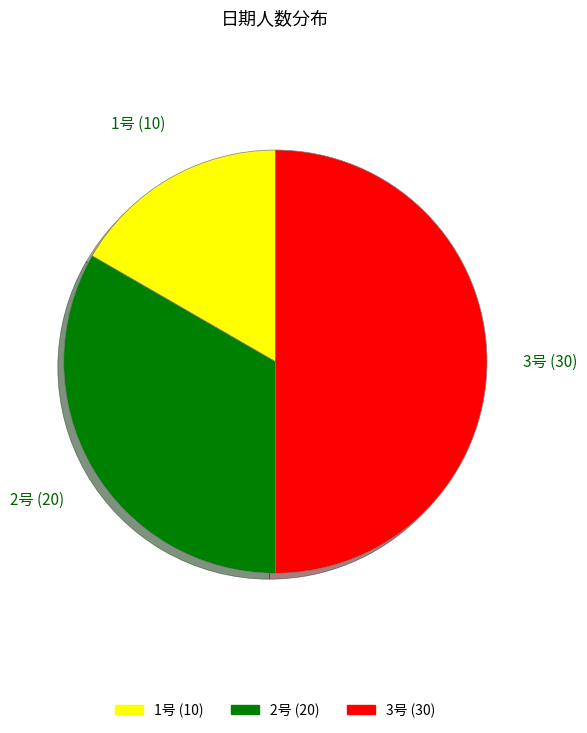

What is the ratio of the value at 2号 to the value at 1号?

2.0